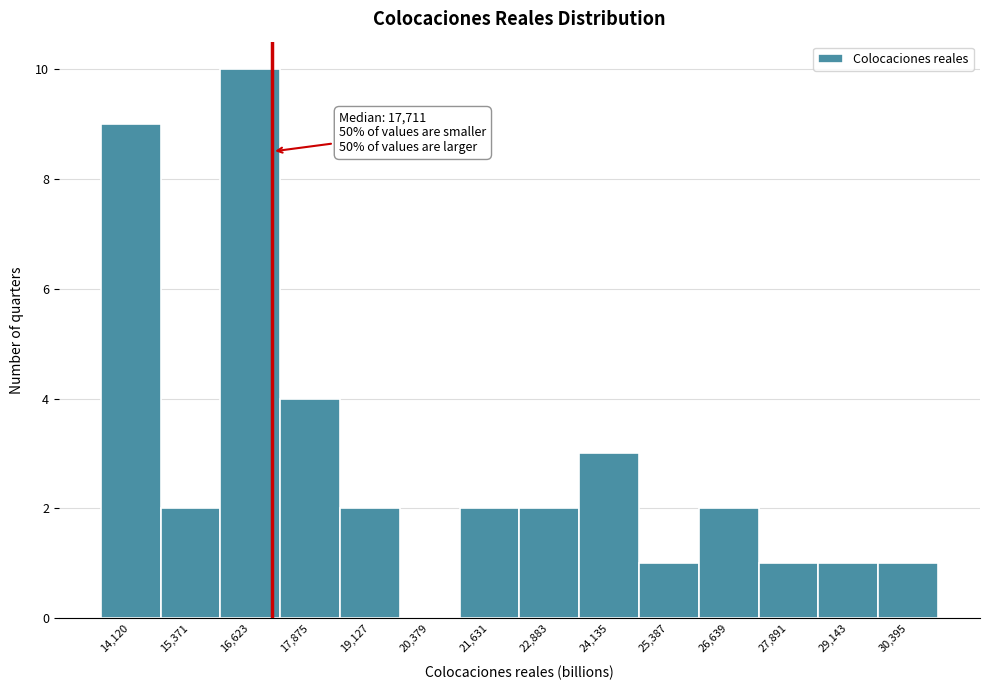

Reading right to left, list all the values displayed in this chart.

30,395=1	29,143=1	27,891=1	26,639=2	25,387=1	24,135=3	22,883=2	21,631=2	20,379=0	19,127=2	17,875=4	16,623=10	15,371=2	14,120=9